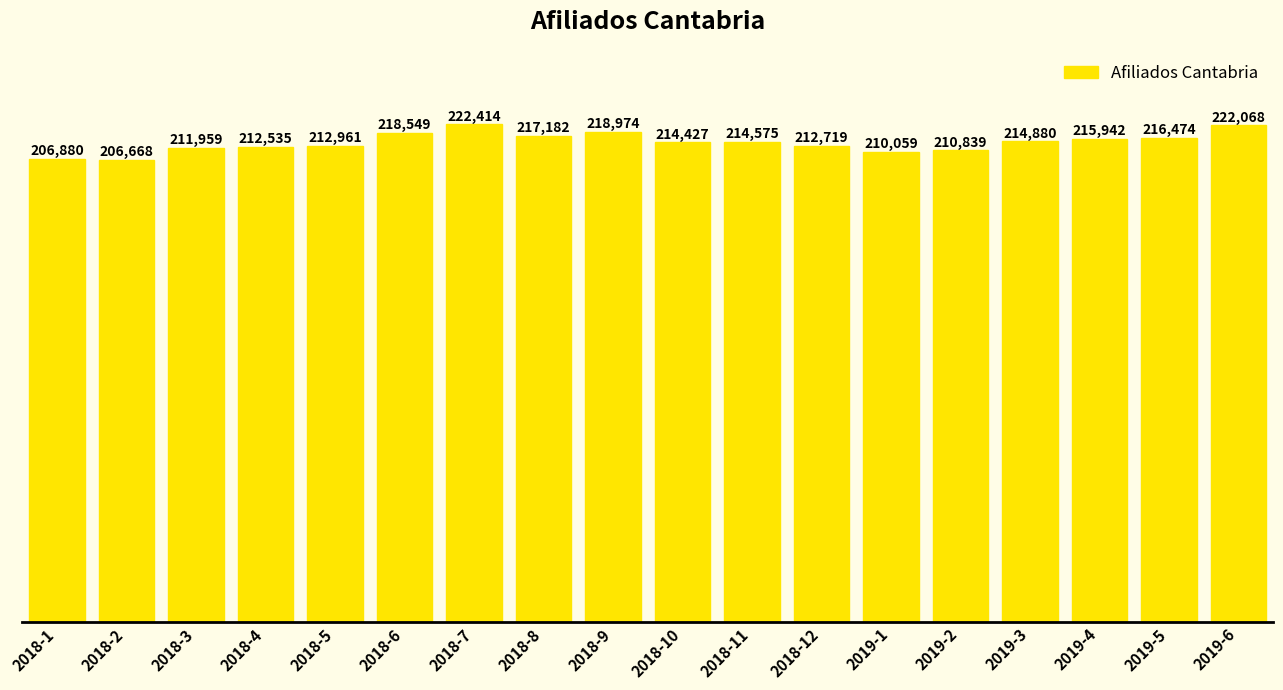

Rank the categories by value from highest to lowest.

2018-7, 2019-6, 2018-9, 2018-6, 2018-8, 2019-5, 2019-4, 2019-3, 2018-11, 2018-10, 2018-5, 2018-12, 2018-4, 2018-3, 2019-2, 2019-1, 2018-1, 2018-2